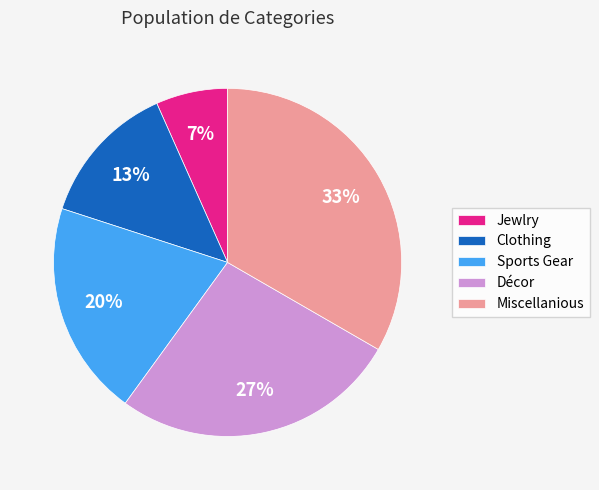

To the nearest percent, what percentage of the pie is Décor?

27%